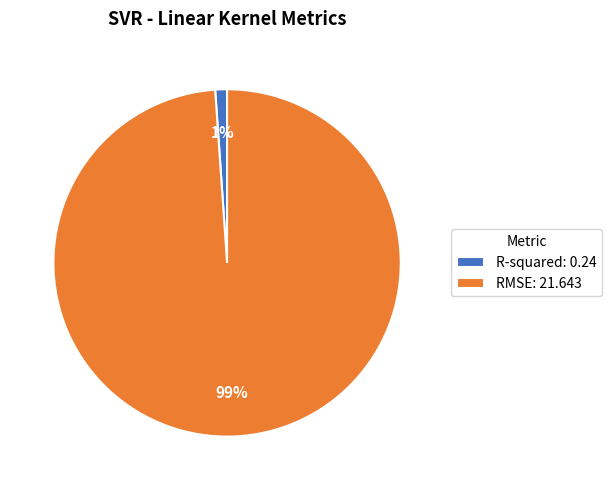

How many segments does this pie chart have?

2